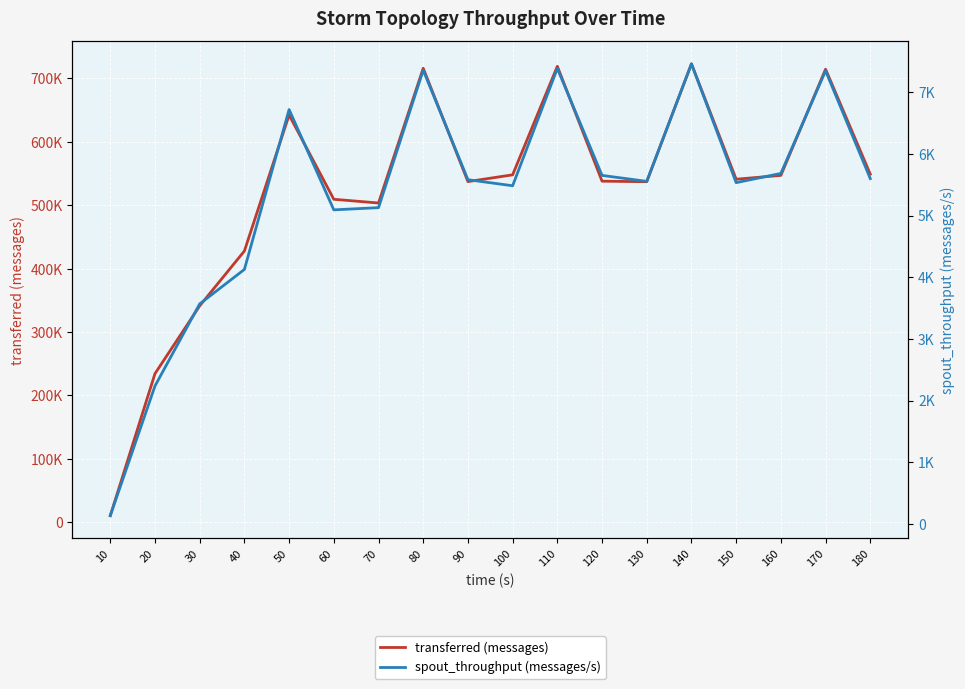

Where does the transferred (messages) series first go above 540820?

50